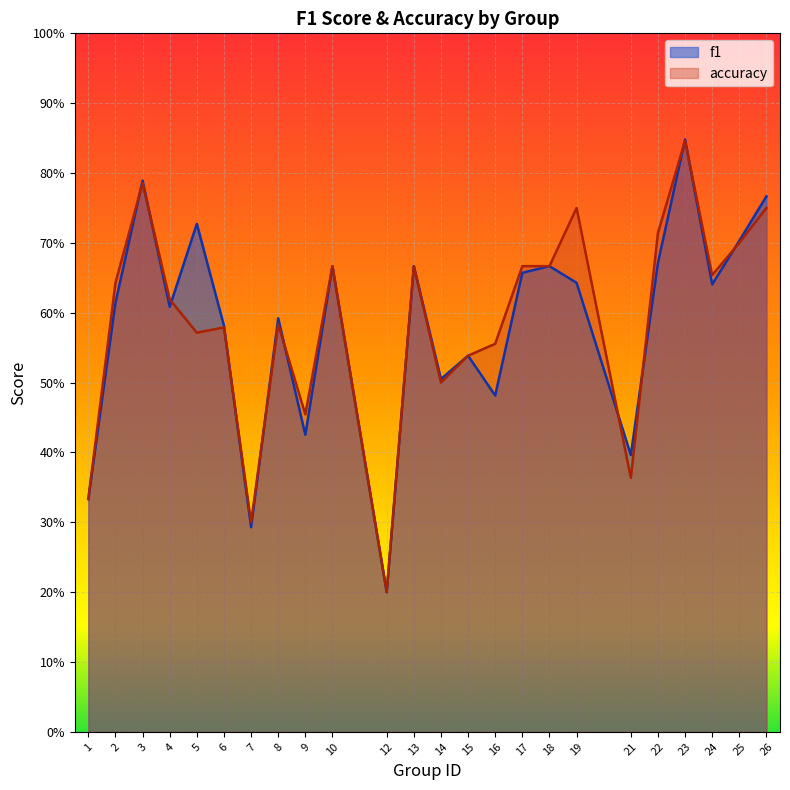

Reading left to right, extract all data points from this chart.

f1: 0.3	0.6	0.8	0.6	0.7	0.6	0.3	0.6	0.4	0.7	0.2	0.7	0.5	0.5	0.5	0.7	0.7	0.6	0.4	0.7	0.8	0.6	0.7	0.8
accuracy: 0.3	0.6	0.8	0.6	0.6	0.6	0.3	0.6	0.5	0.7	0.2	0.7	0.5	0.5	0.6	0.7	0.7	0.8	0.4	0.7	0.8	0.7	0.7	0.8